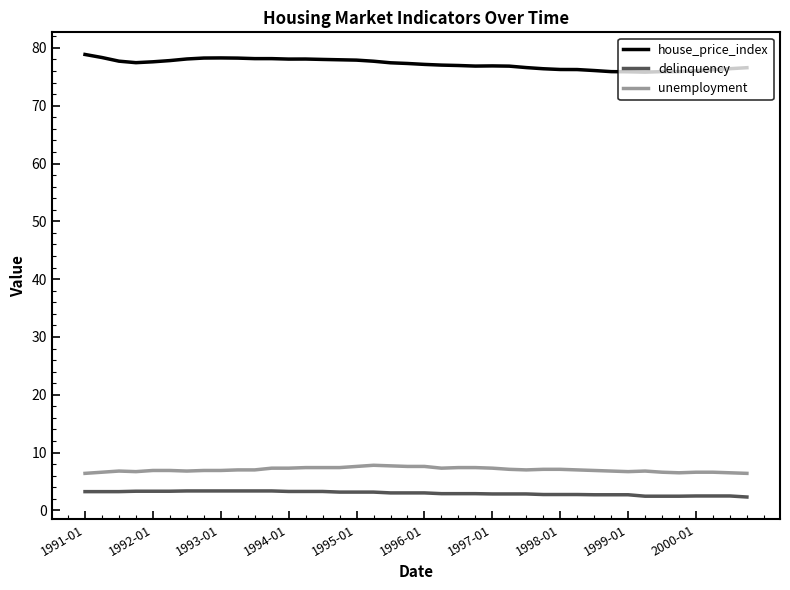

What is the highest value of the delinquency series?

3.4